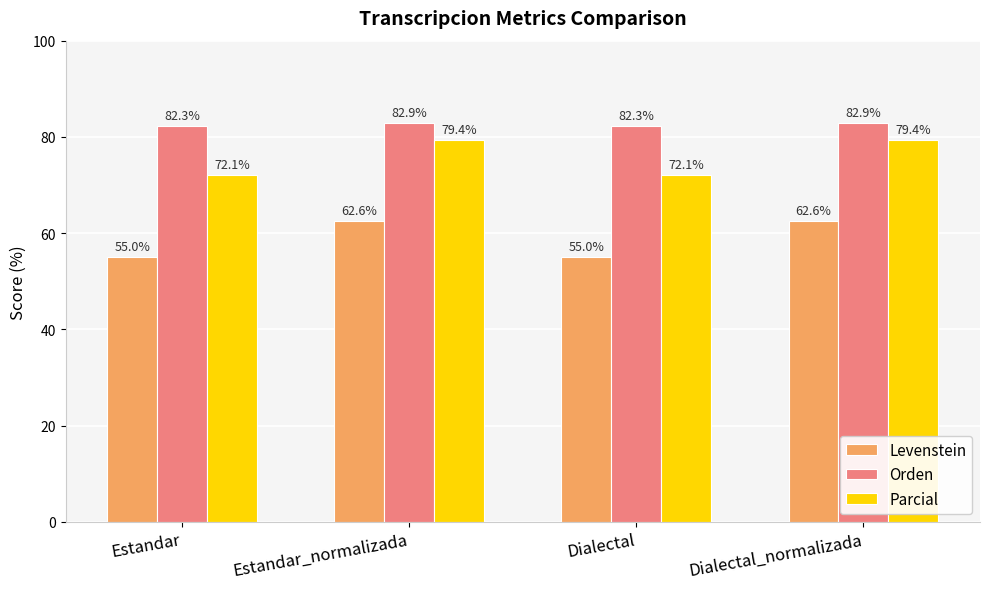

What is the maximum value shown in the chart?

82.9